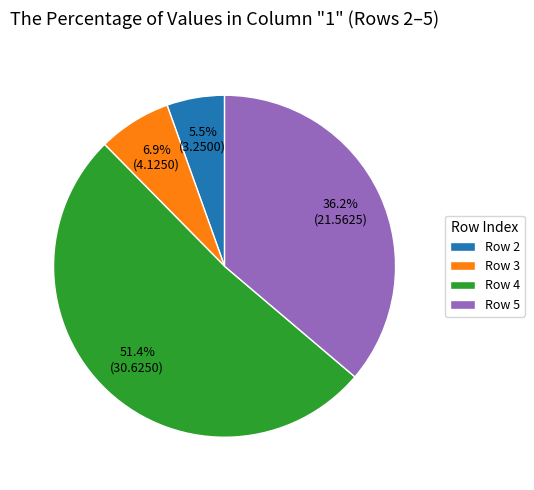

Is the sum of Row 2 and Row 5 greater than half?

No